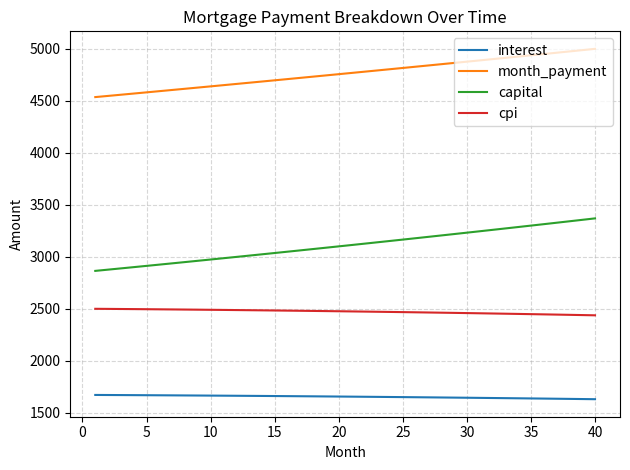

True or false: cpi and interest cross at least once.

False